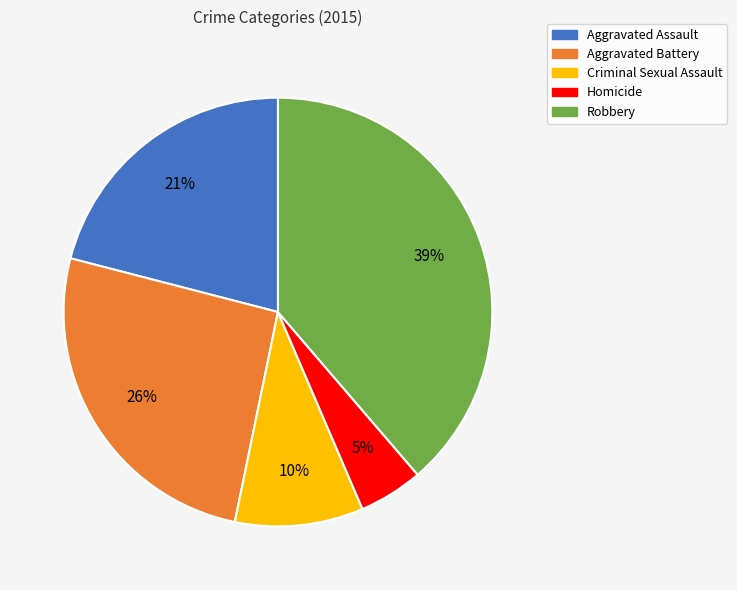

Do Criminal Sexual Assault and Aggravated Assault together represent more than half of the pie?

No